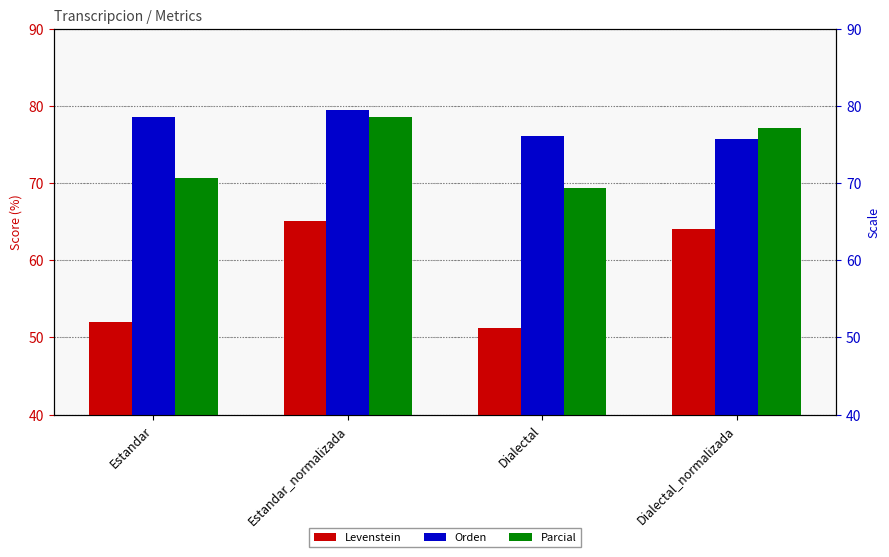

Reading left to right, what are all the values shown in this chart?

Levenstein: Estandar=52.0	Estandar_normalizada=65.0	Dialectal=51.2	Dialectal_normalizada=64.1
Orden: Estandar=78.5	Estandar_normalizada=79.5	Dialectal=76.1	Dialectal_normalizada=75.8
Parcial: Estandar=70.7	Estandar_normalizada=78.6	Dialectal=69.3	Dialectal_normalizada=77.1